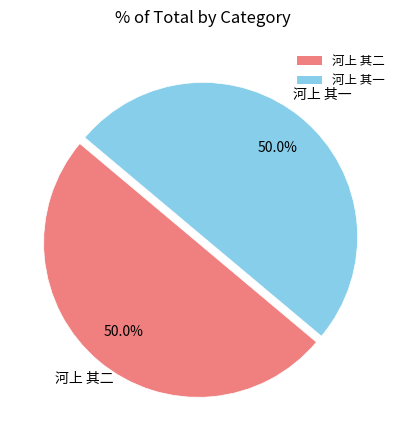

Count the number of slices in the pie.

2